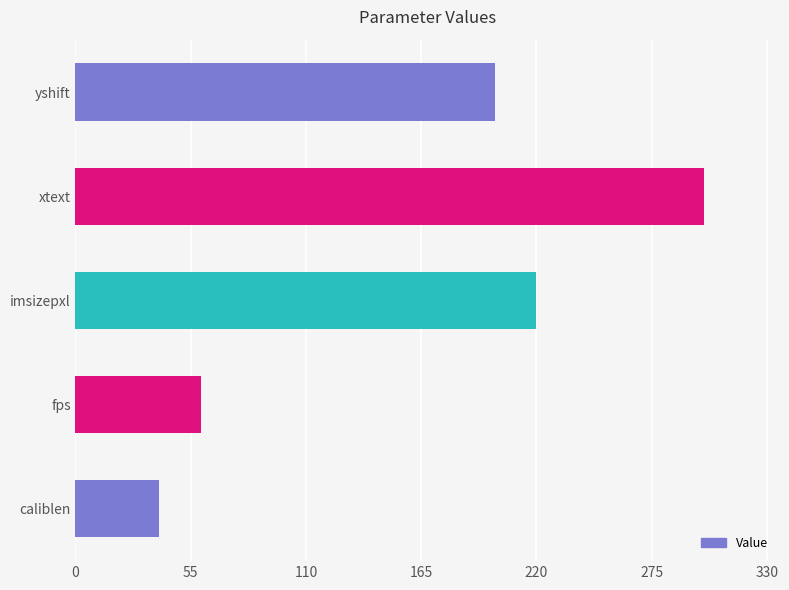

Are the bars horizontal?

Yes